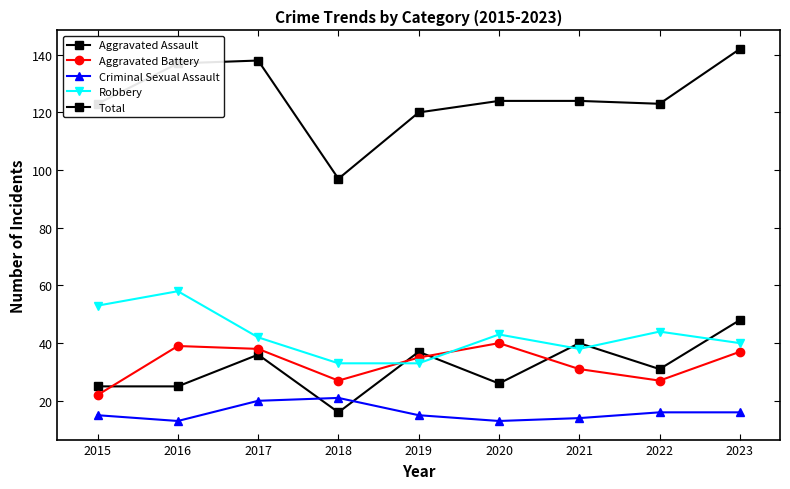

The Aggravated Battery series shows 7 at 2022. True or false?

False